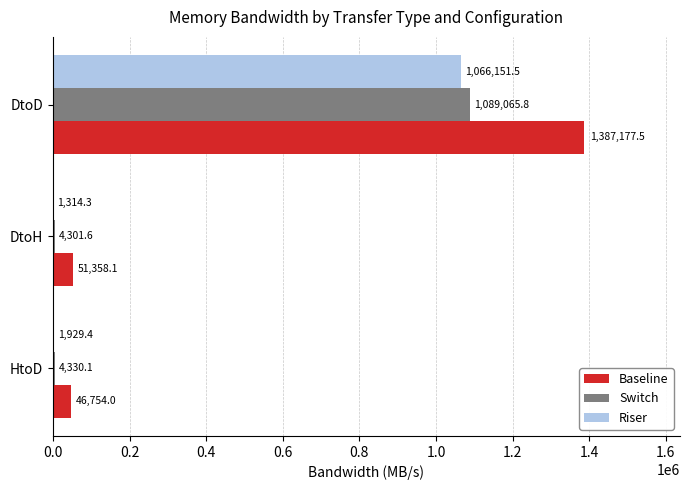

At which category is the sum across all series the highest?

DtoD